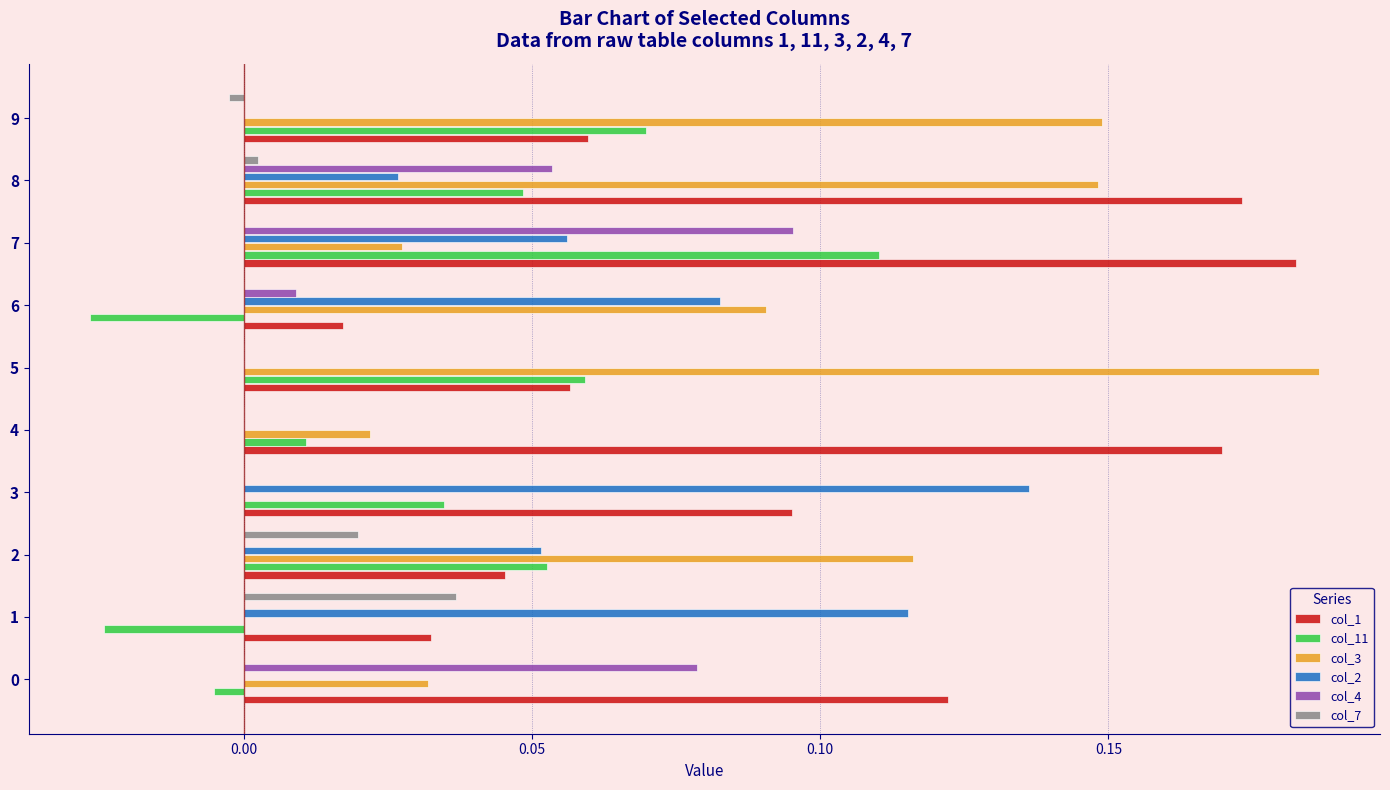

Which series has the widest spread of values?

col_3